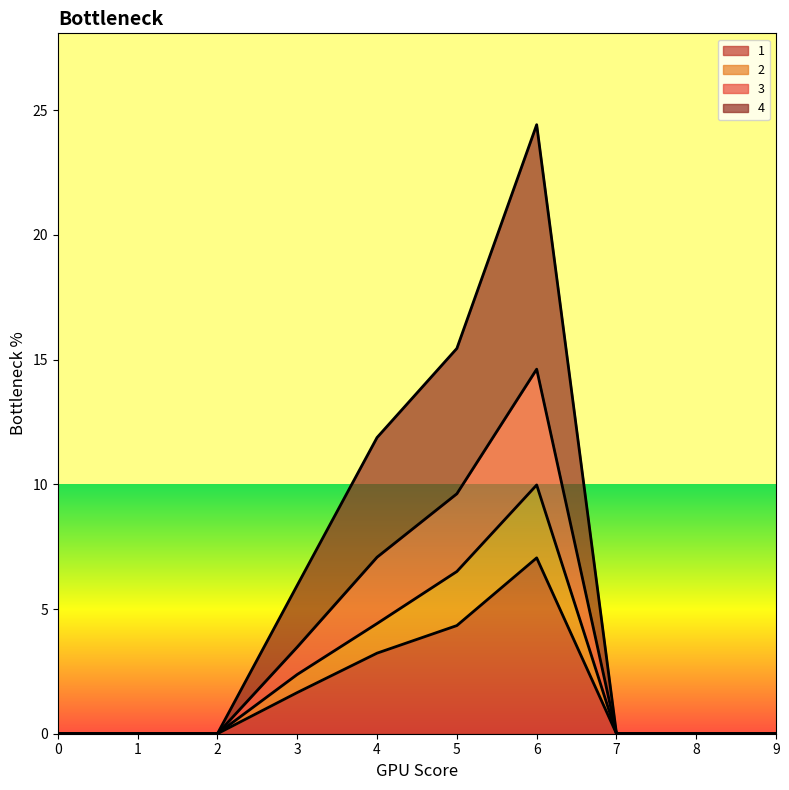

What is the difference between the maximum and minimum values in the 1 series?

7.0